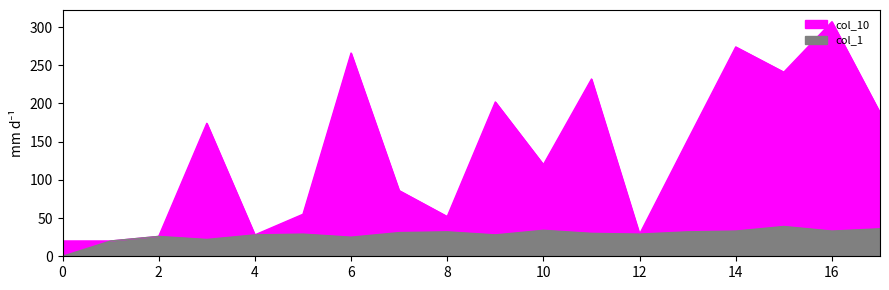

The value of col_1 at 7 is 31. True or false?

True